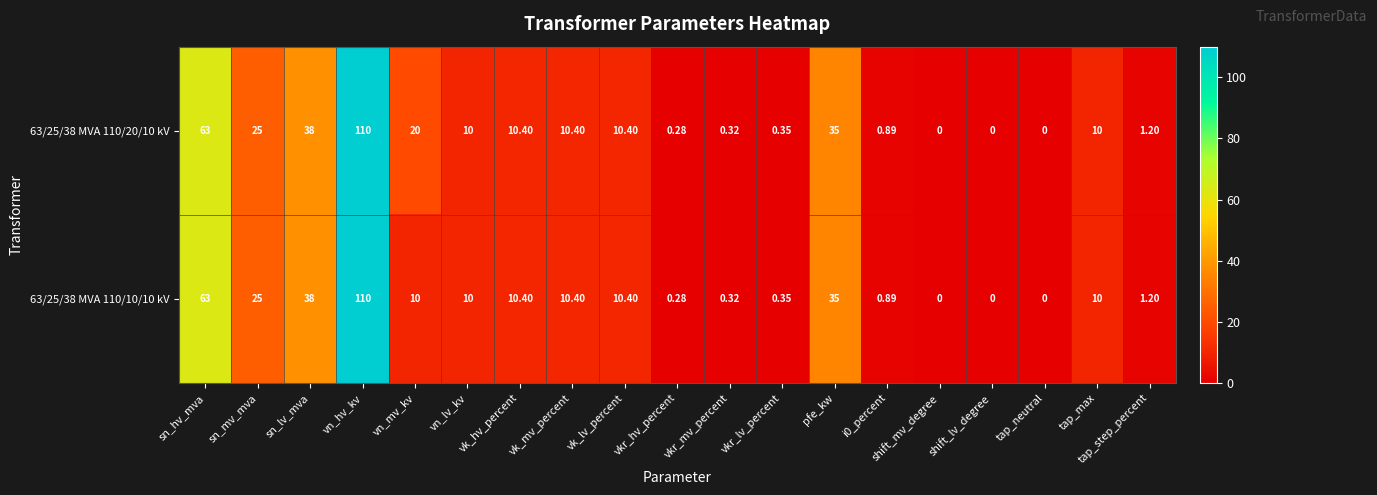

Which category has the highest value in the 63/25/38 MVA 110/10/10 kV series?

vn_hv_kv